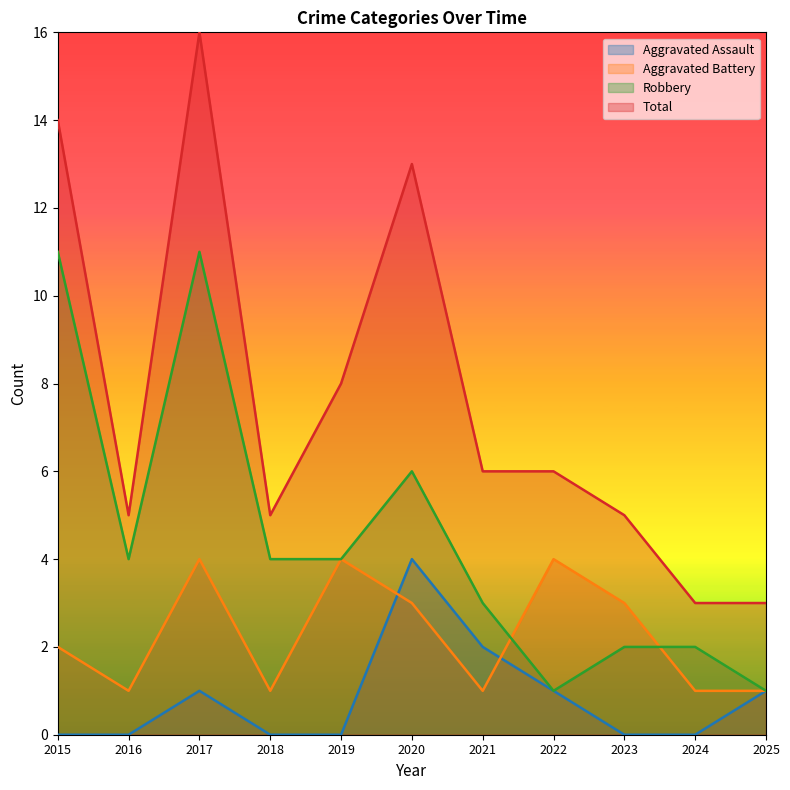

What is the approximate value of Total at 2016?

5